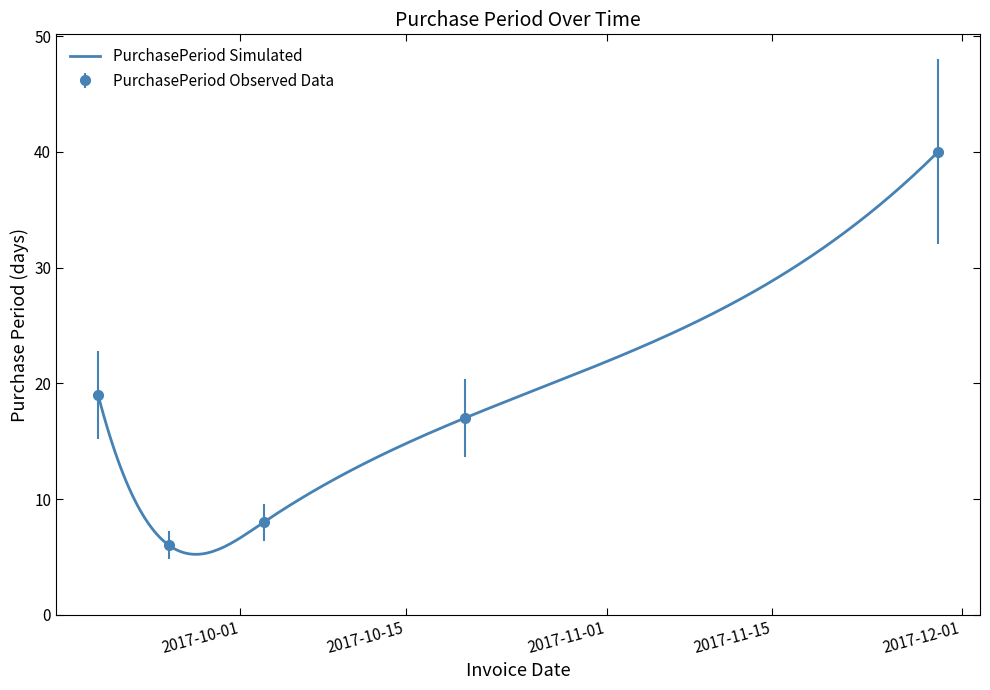

True or false: the data has more than 2 interior local peaks.

False